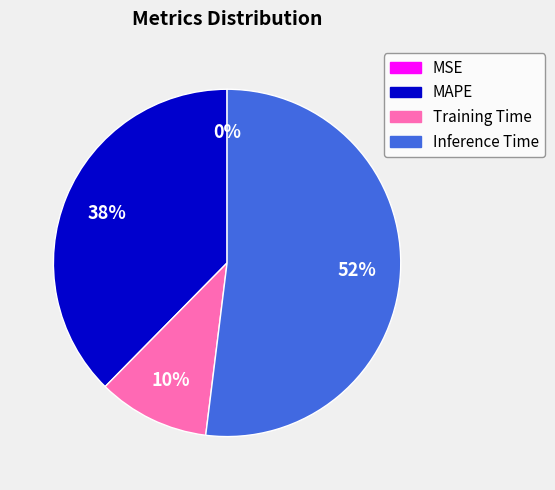

Do Training Time and MAPE together represent more than half of the pie?

No